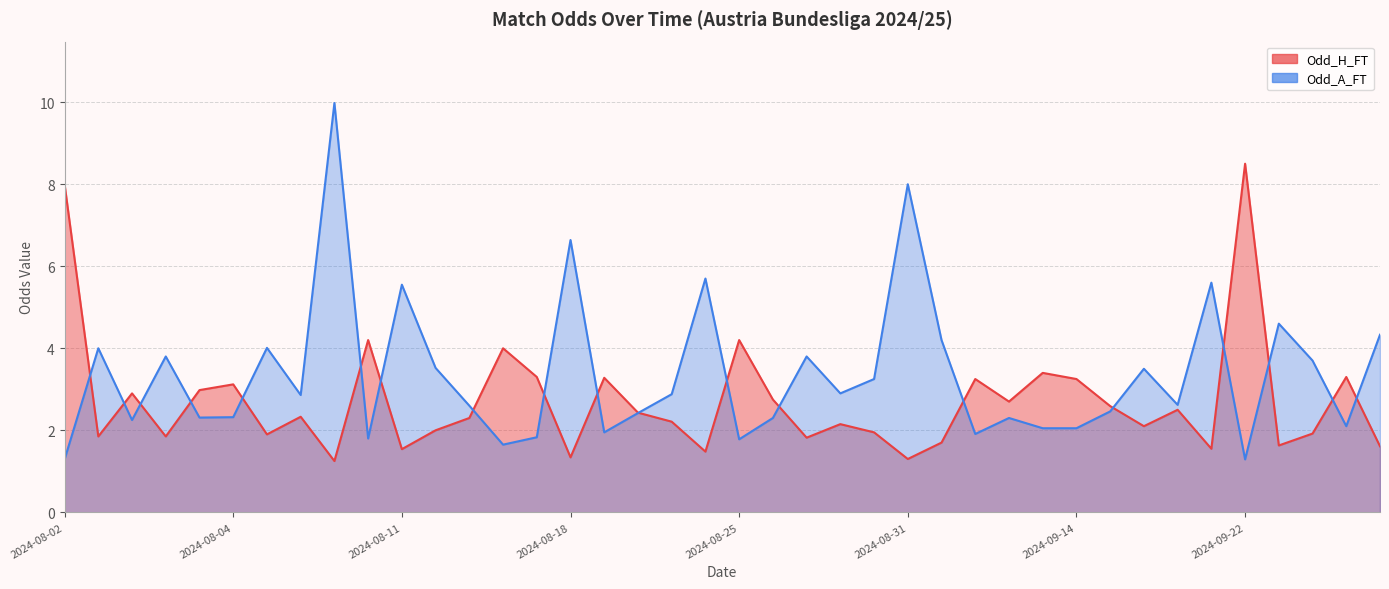

How many data points in Odd_H_FT are less than 2?

15